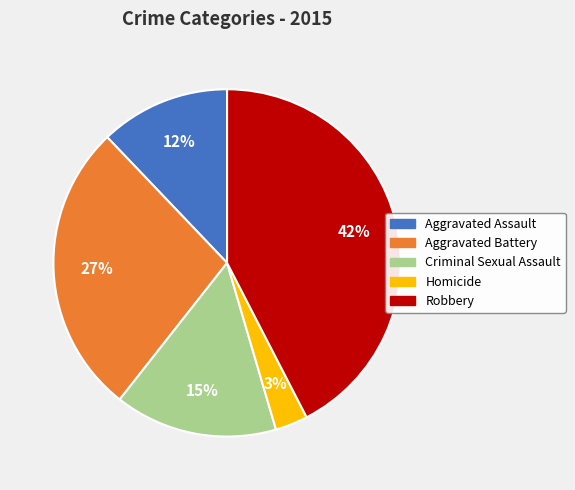

To the nearest percent, what percentage of the pie is Homicide?

3%